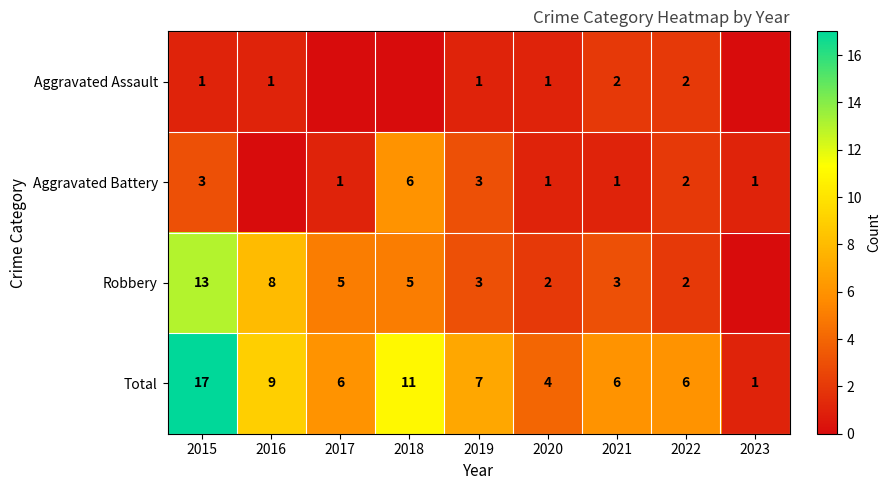

What is the sum of the Total values at 2015 and 2022?

23